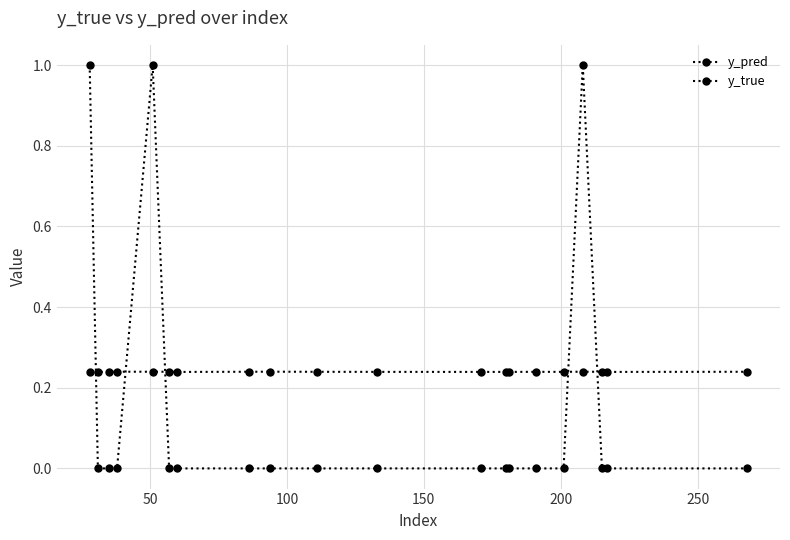

In y_true, how many points are higher than both neighbors (excluding endpoints)?

2